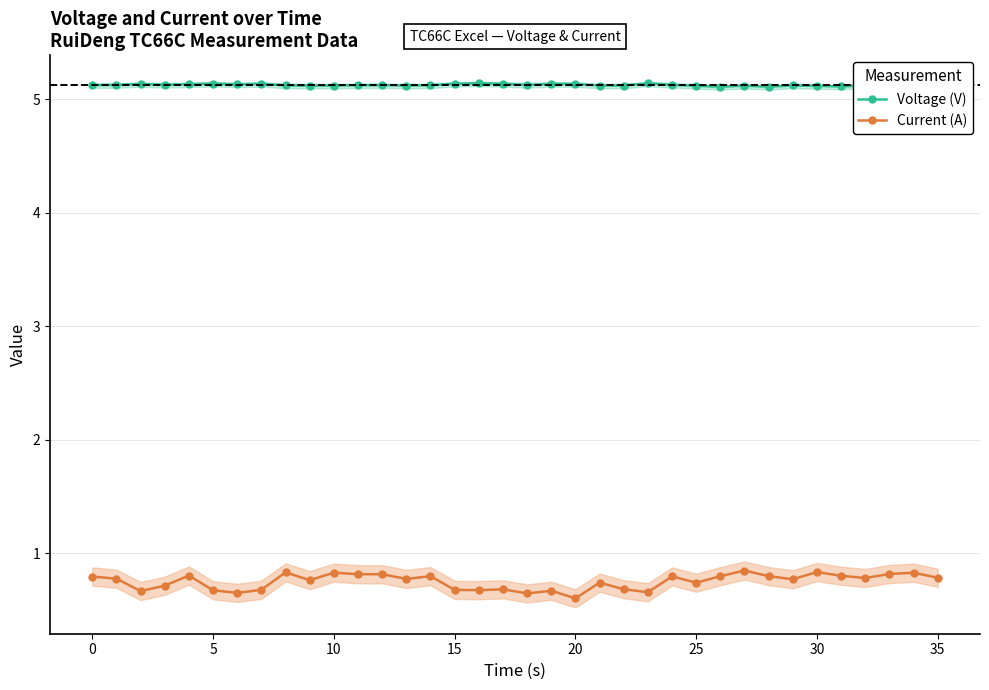

In Voltage (V), how many points are higher than both neighbors (excluding endpoints)?

10